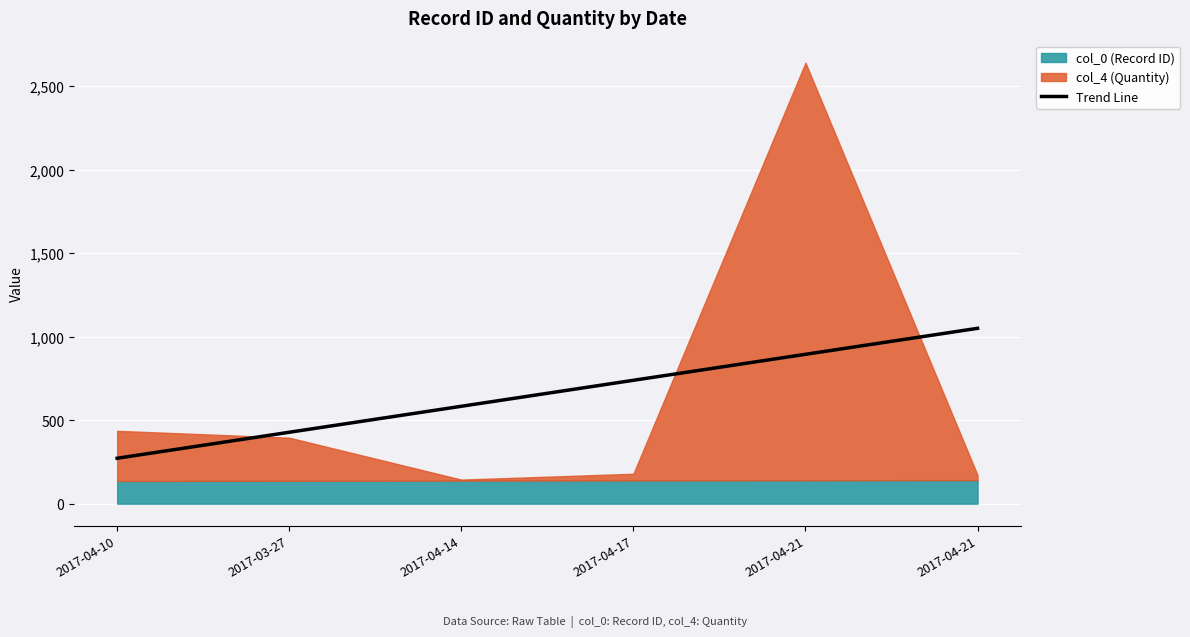

What is the difference between the maximum and minimum values?

777.9